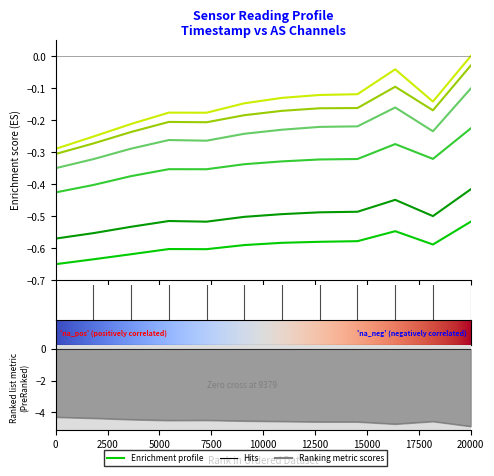

The value of AS00 at 1691859046 is -0.4. True or false?

False